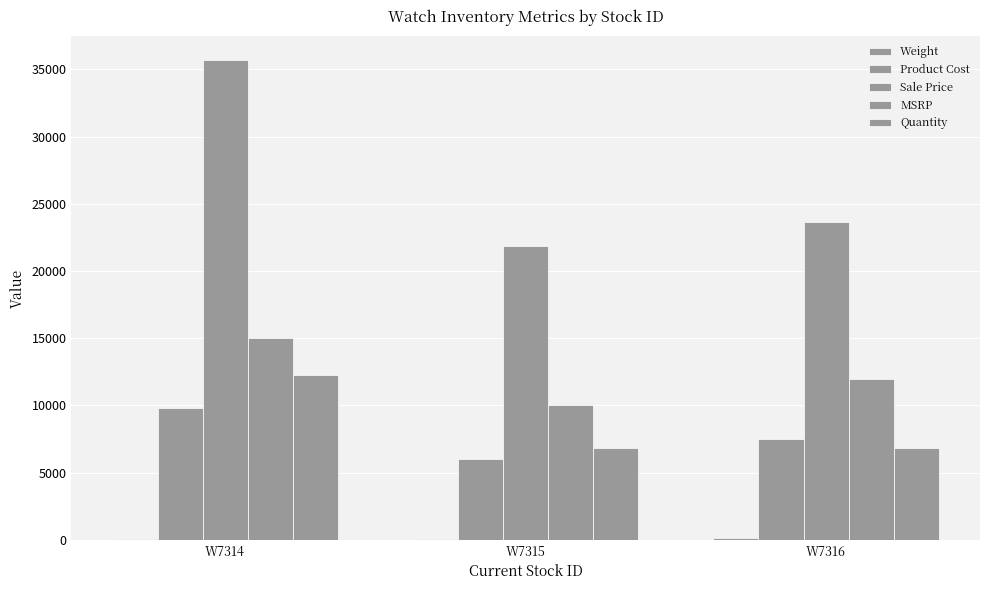

Count the number of categories in the chart.

3